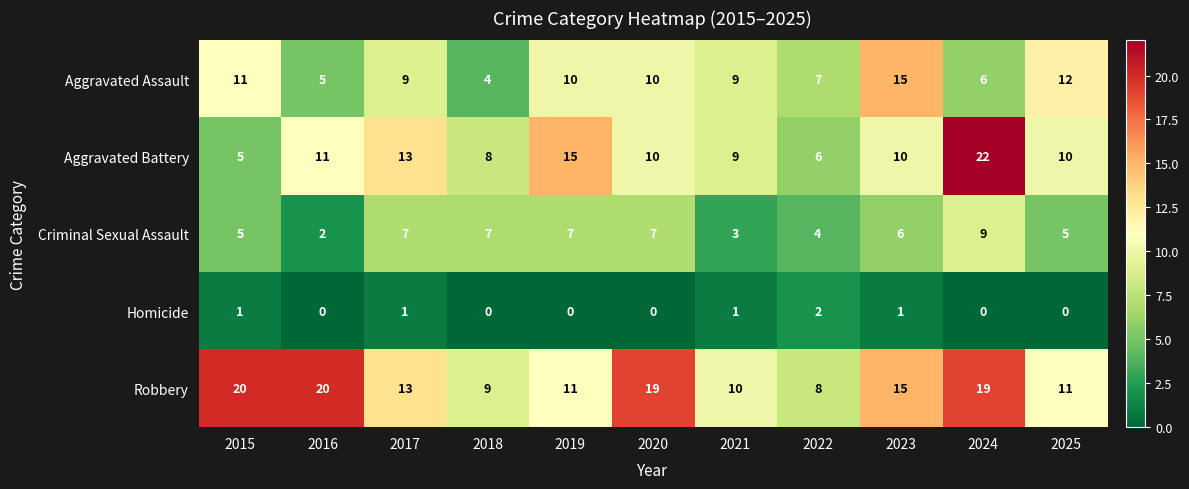

The value of Aggravated Assault at 2023 is 20. True or false?

False